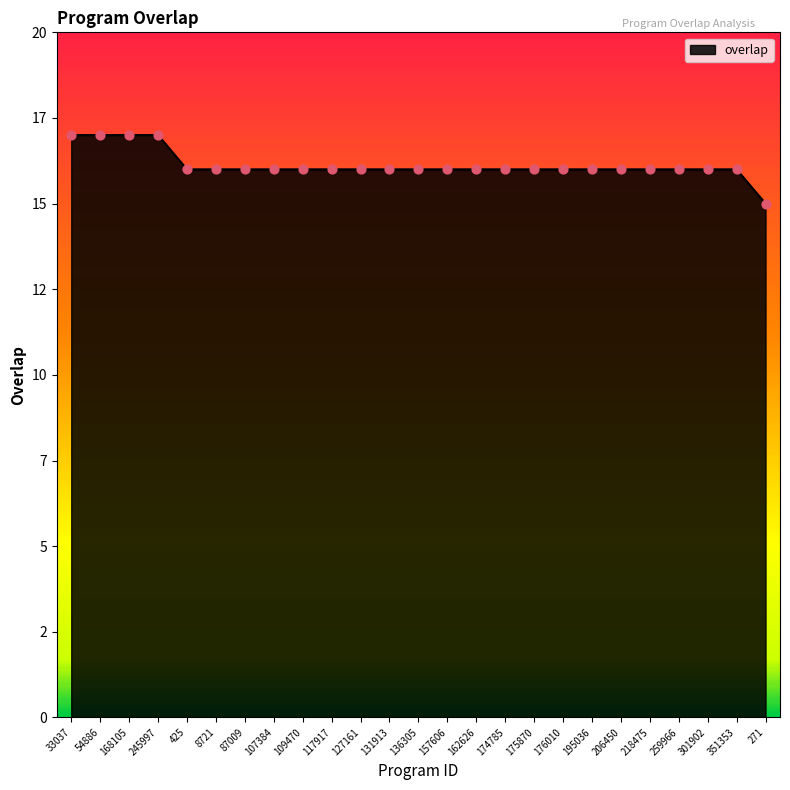

Approximately how many times larger is the value at 301902 compared to 162626?

1.0